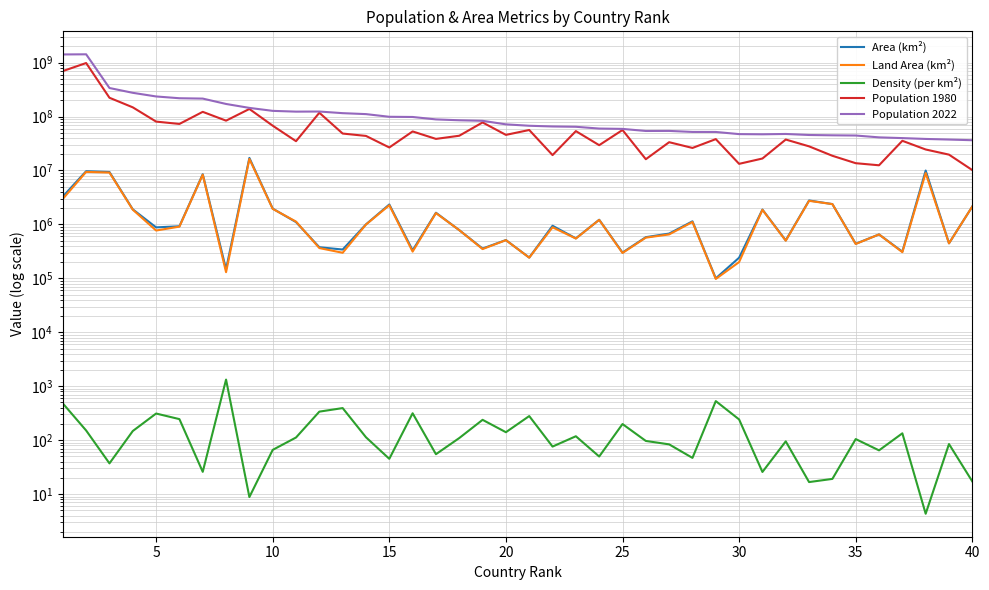

True or false: Density (per km²) and Population 2022 intersect in this chart.

False